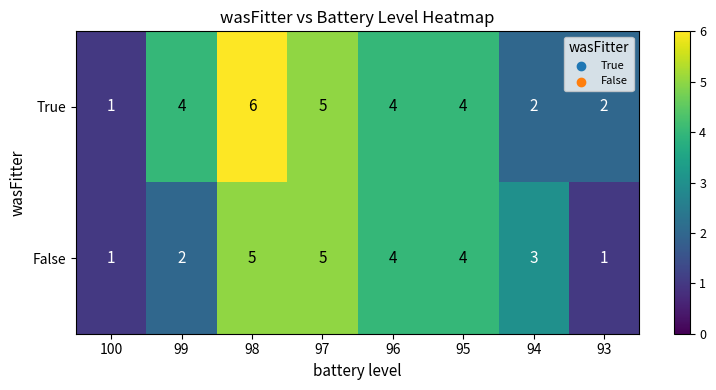

What is the difference between the maximum and minimum values in the True series?

5